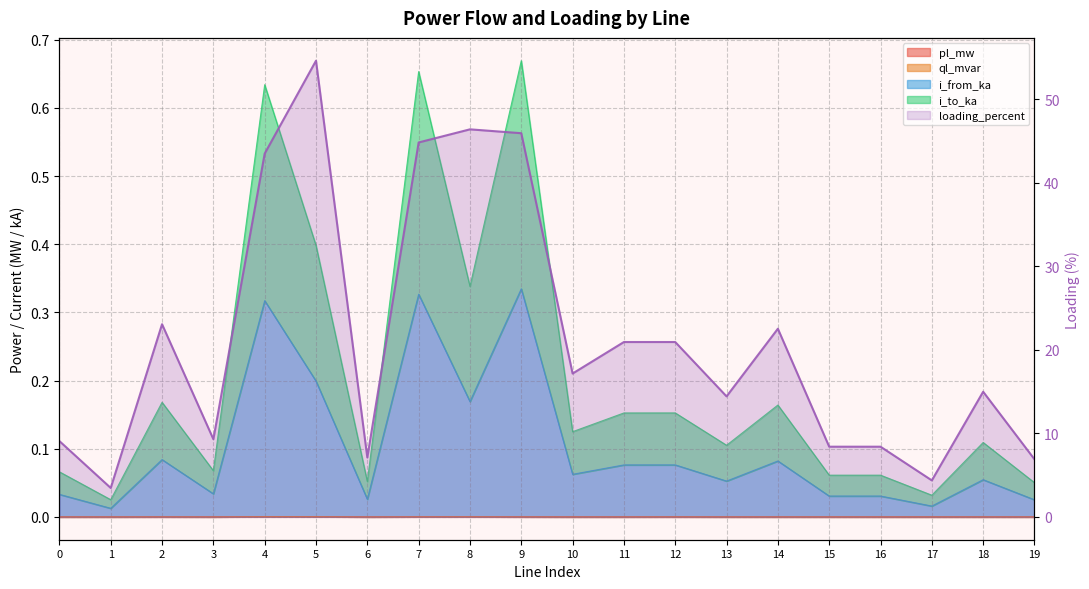

Rank the categories by value from lowest to highest.

1, 17, 19, 6, 16, 15, 0, 3, 13, 18, 10, 12, 11, 14, 2, 4, 7, 9, 8, 5